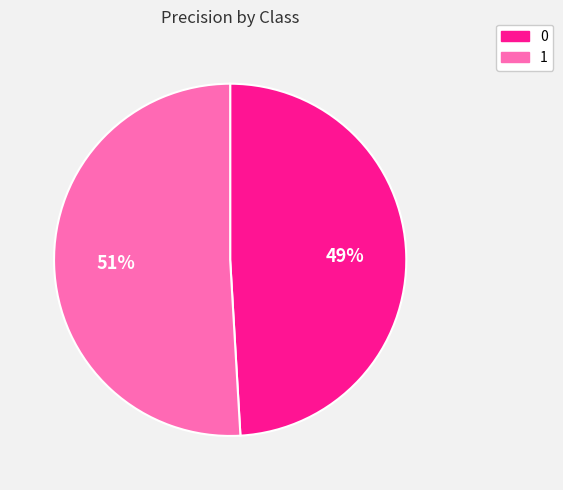

To the nearest percent, what is the difference between the 0 and 1 slice percentages?

2%